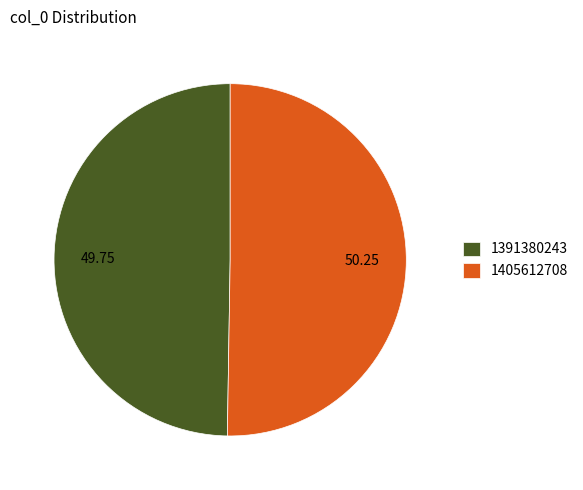

Which slice represents more than half of the pie?

1405612708